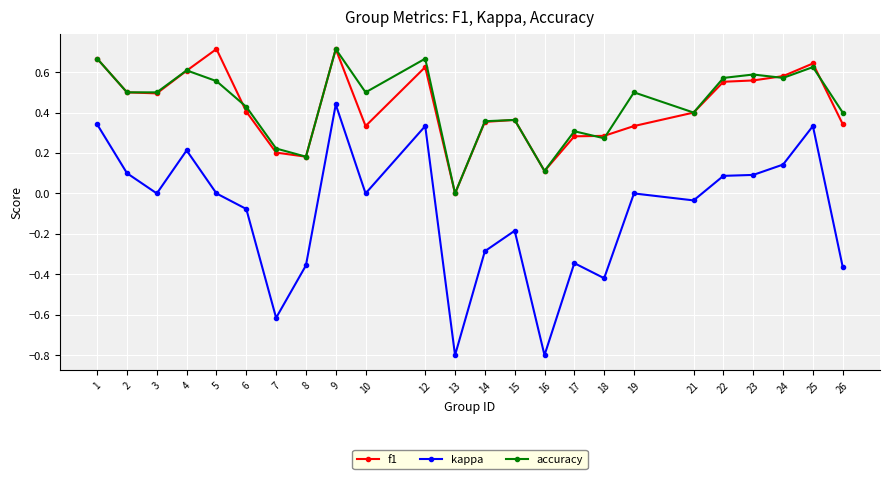

How many lines are shown in the chart?

3